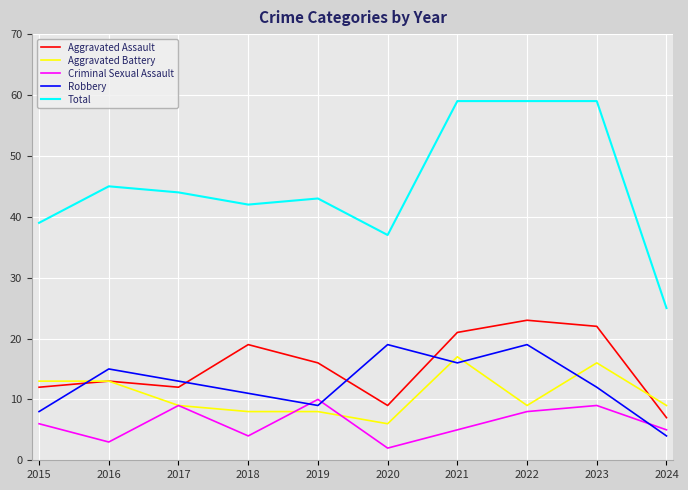

Where is Robbery nearest to the value 11?

2018